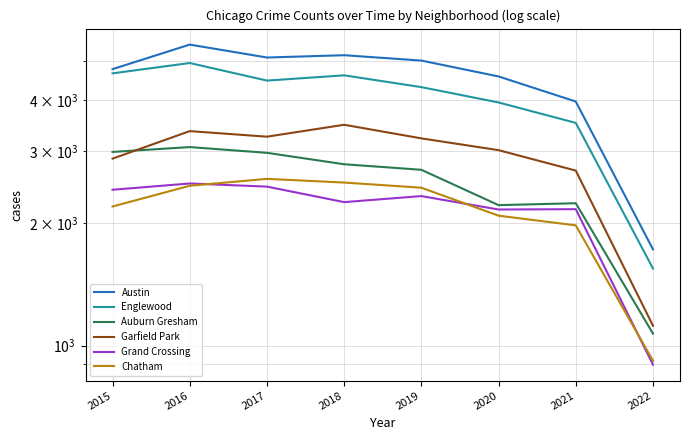

What is the total value across all series at 2016?

21820